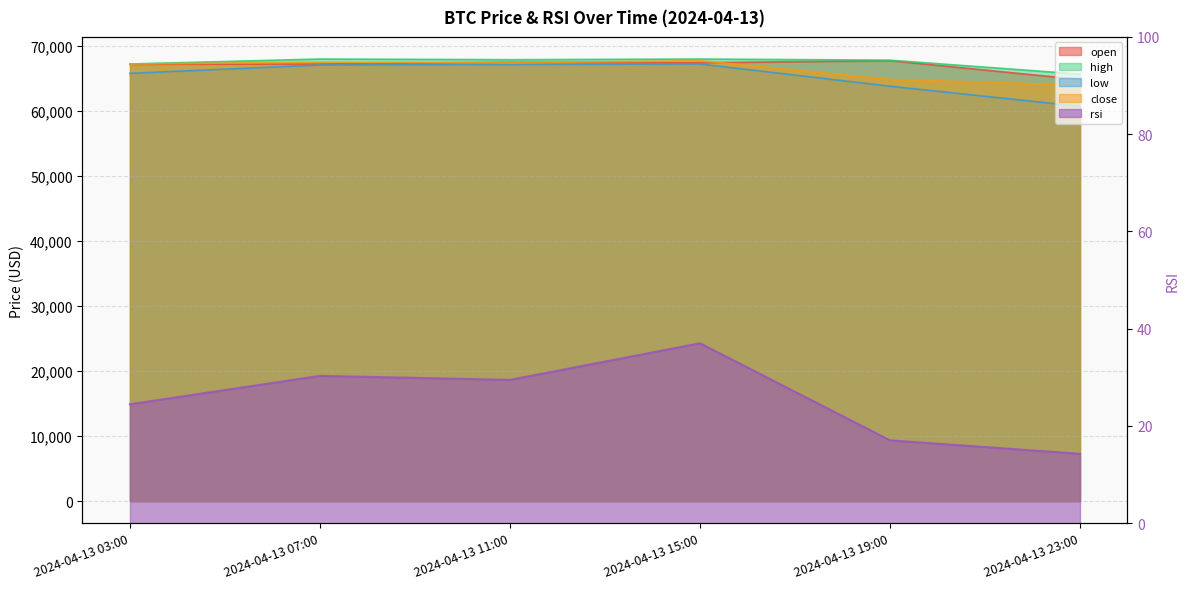

What is the difference between the maximum and minimum values in the high series?

2320.9